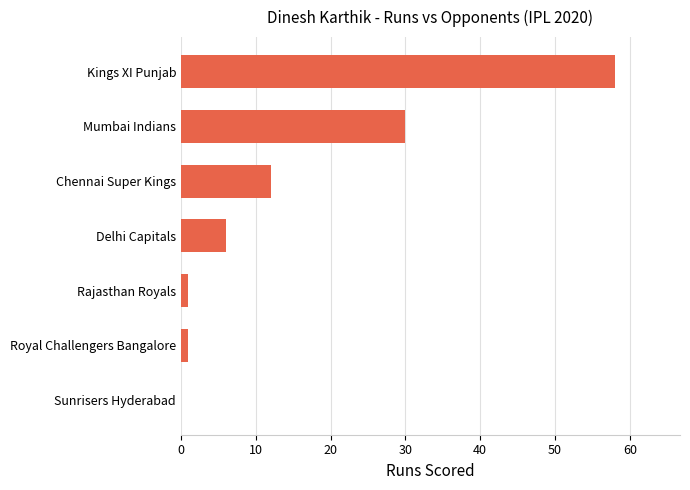

Between Mumbai Indians and Royal Challengers Bangalore, which is larger?

Mumbai Indians